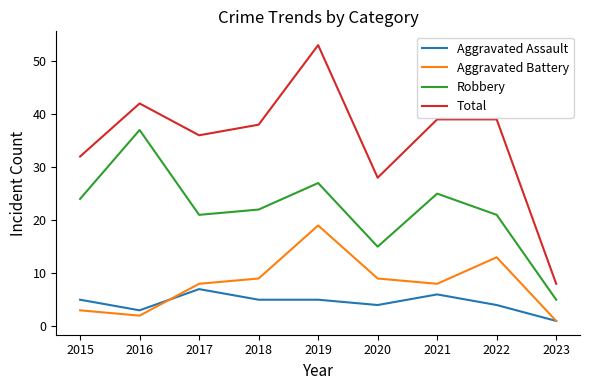

Reading right to left, extract all data points from this chart.

Aggravated Assault: 1	4	6	4	5	5	7	3	5
Aggravated Battery: 1	13	8	9	19	9	8	2	3
Robbery: 5	21	25	15	27	22	21	37	24
Total: 8	39	39	28	53	38	36	42	32